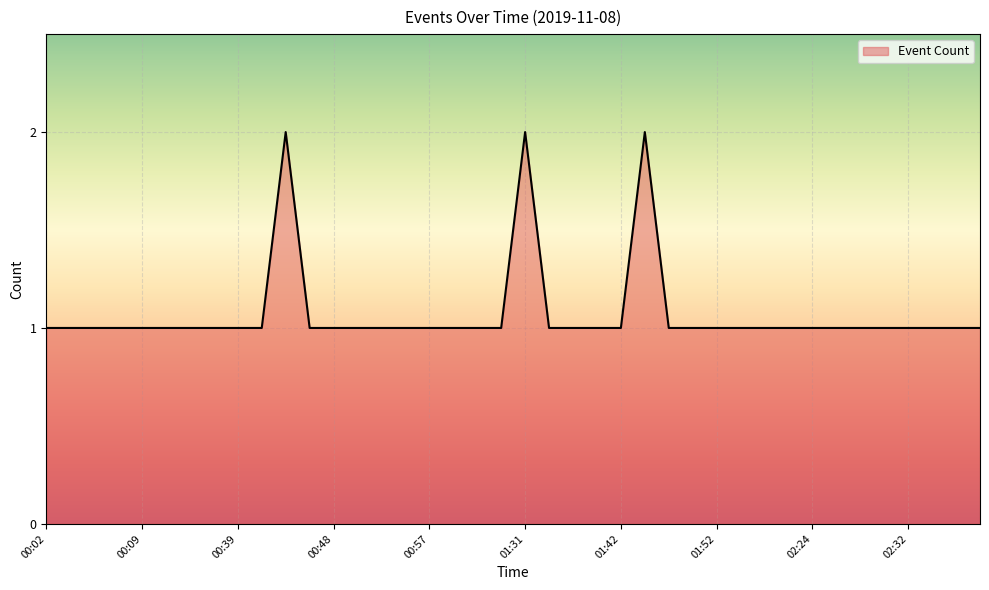

List the labels in order of value, largest first.

00:45, 01:31, 01:43, 00:02, 00:03, 00:07, 00:08, 00:09, 00:26, 00:35, 00:38, 00:39, 00:40, 00:47, 00:48, 00:49, 00:50, 00:55, 00:57, 01:11, 01:17, 01:18, 01:32, 01:34, 01:37, 01:42, 01:44, 01:51, 01:52, 02:06, 02:07, 02:08, 02:24, 02:25, 02:26, 02:27, 02:32, 02:33, 02:52, 02:53